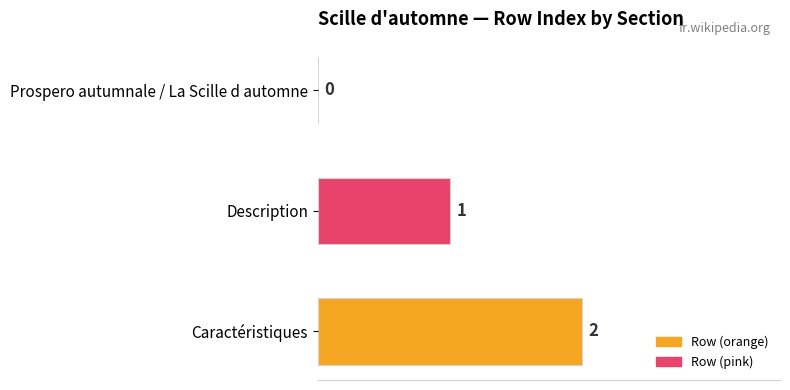

Does the chart contain stacked bars?

No